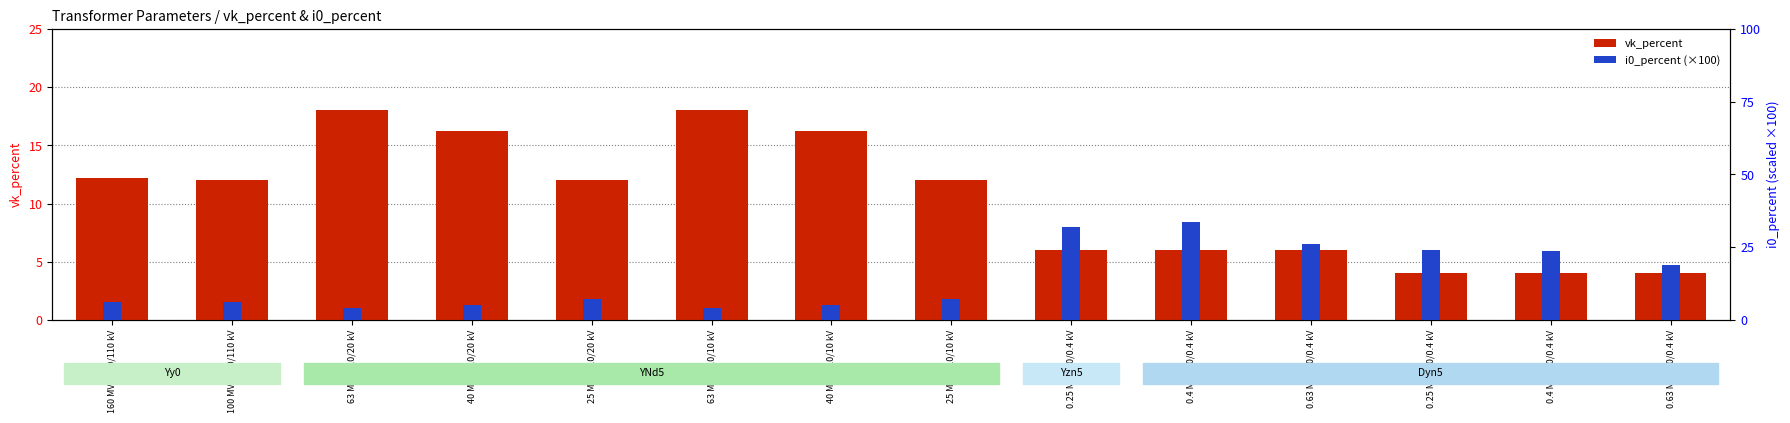

What position from the left is 0.25 MVA 10/0.4 kV?

12